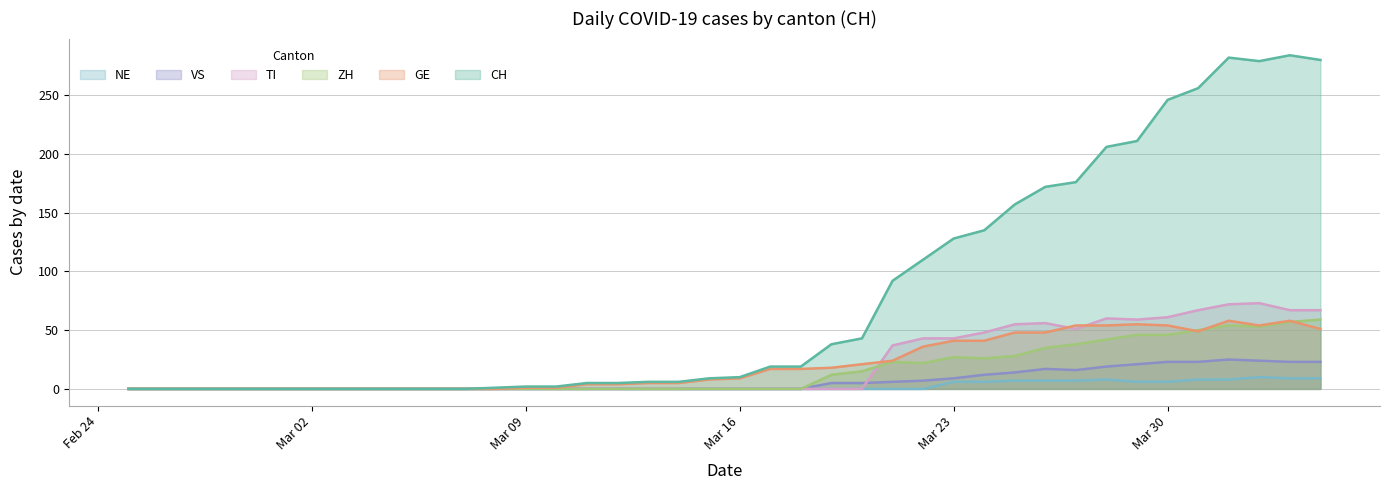

Which series has the largest range (max minus min)?

CH